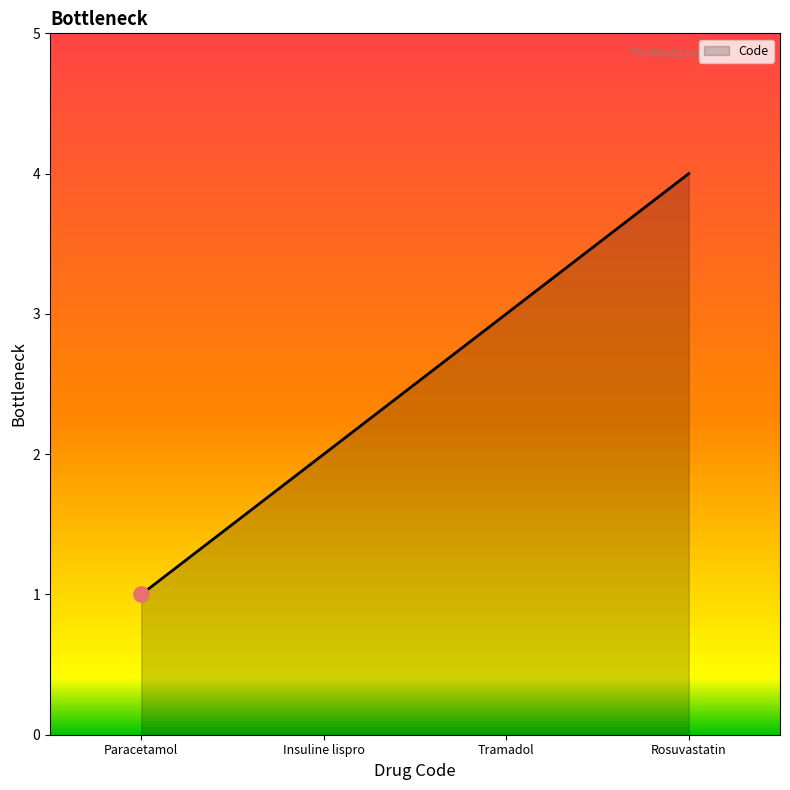

What is the difference between the maximum and minimum values?

3.0